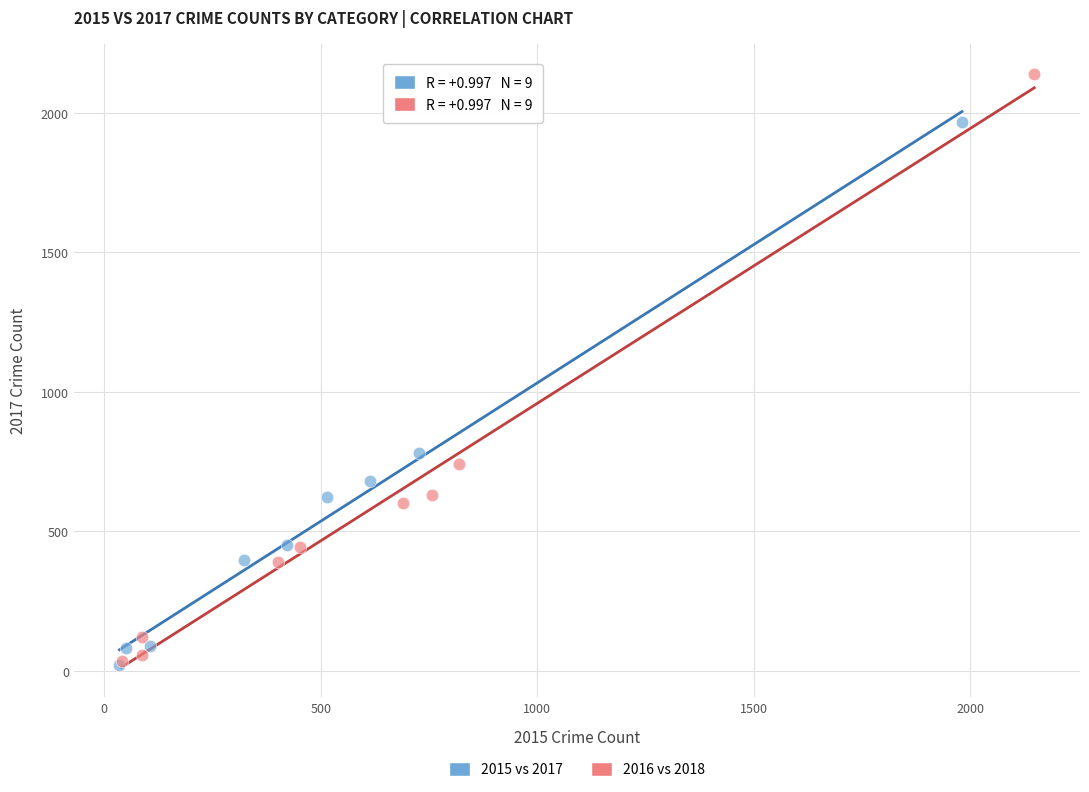

Which series has the largest Y range (max minus min)?

2016 vs 2018